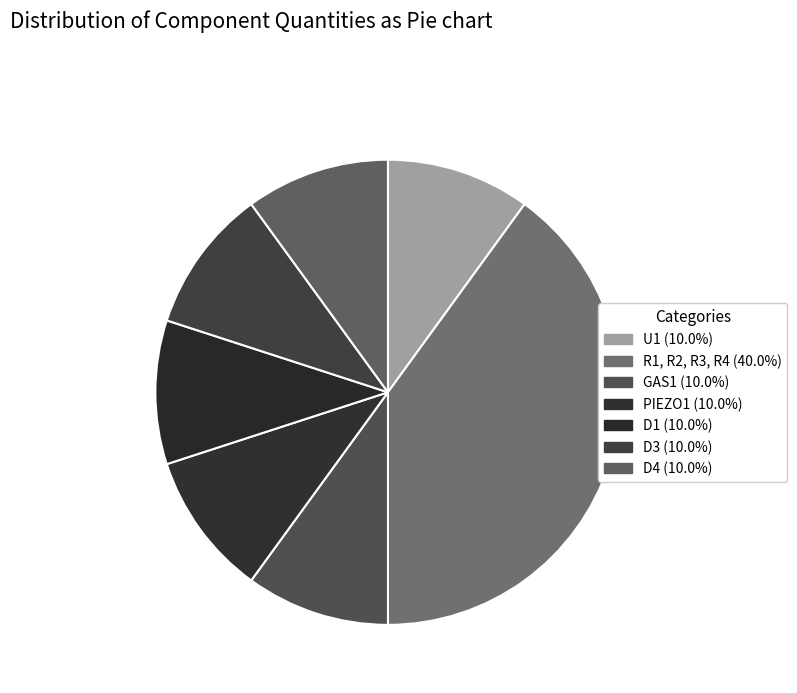

To the nearest percent, what percentage of the pie is GAS1?

10%